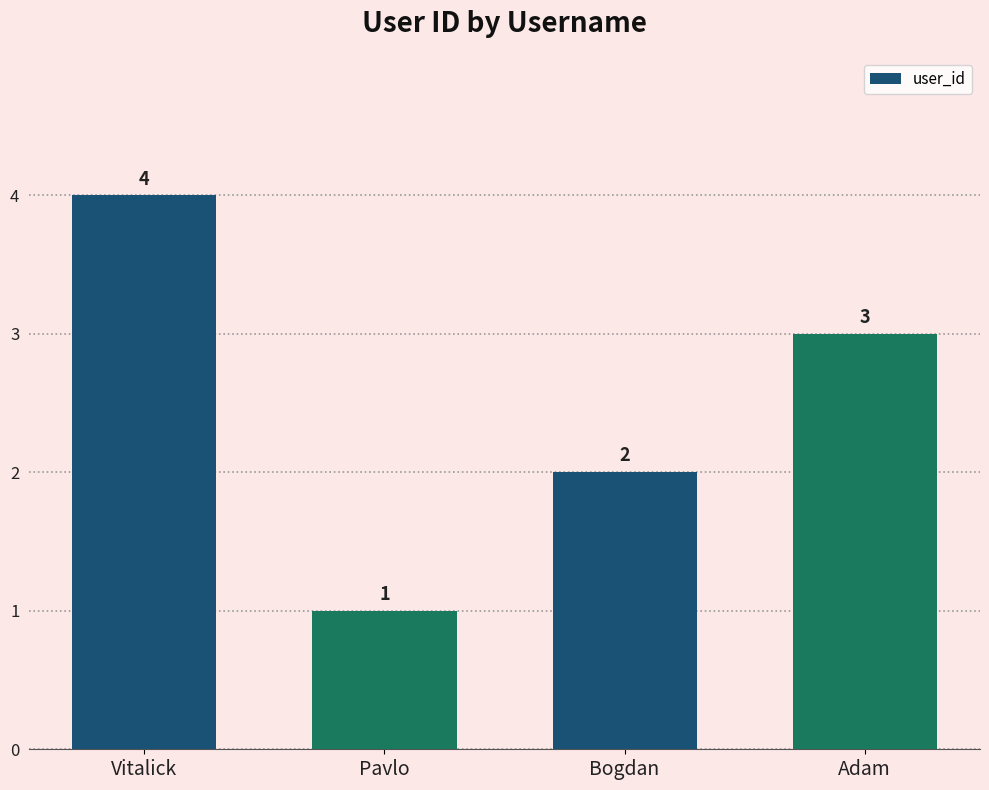

At which category does the chart reach its minimum across all series?

Pavlo